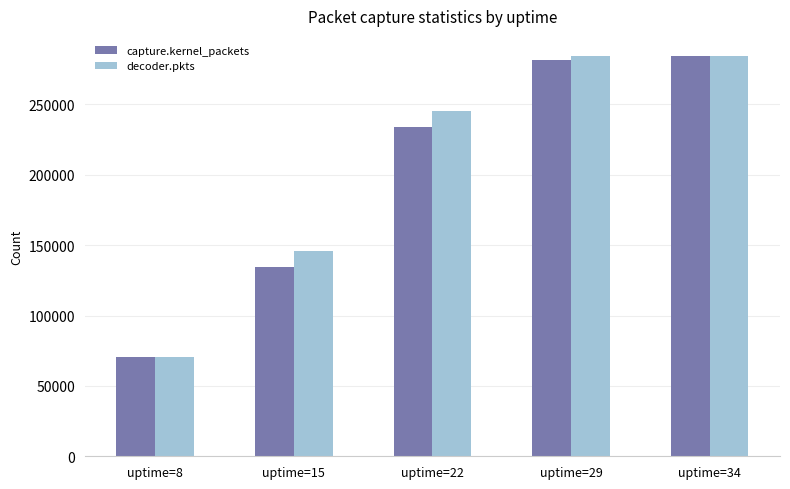

What is the total value across all series at uptime=22?

478855